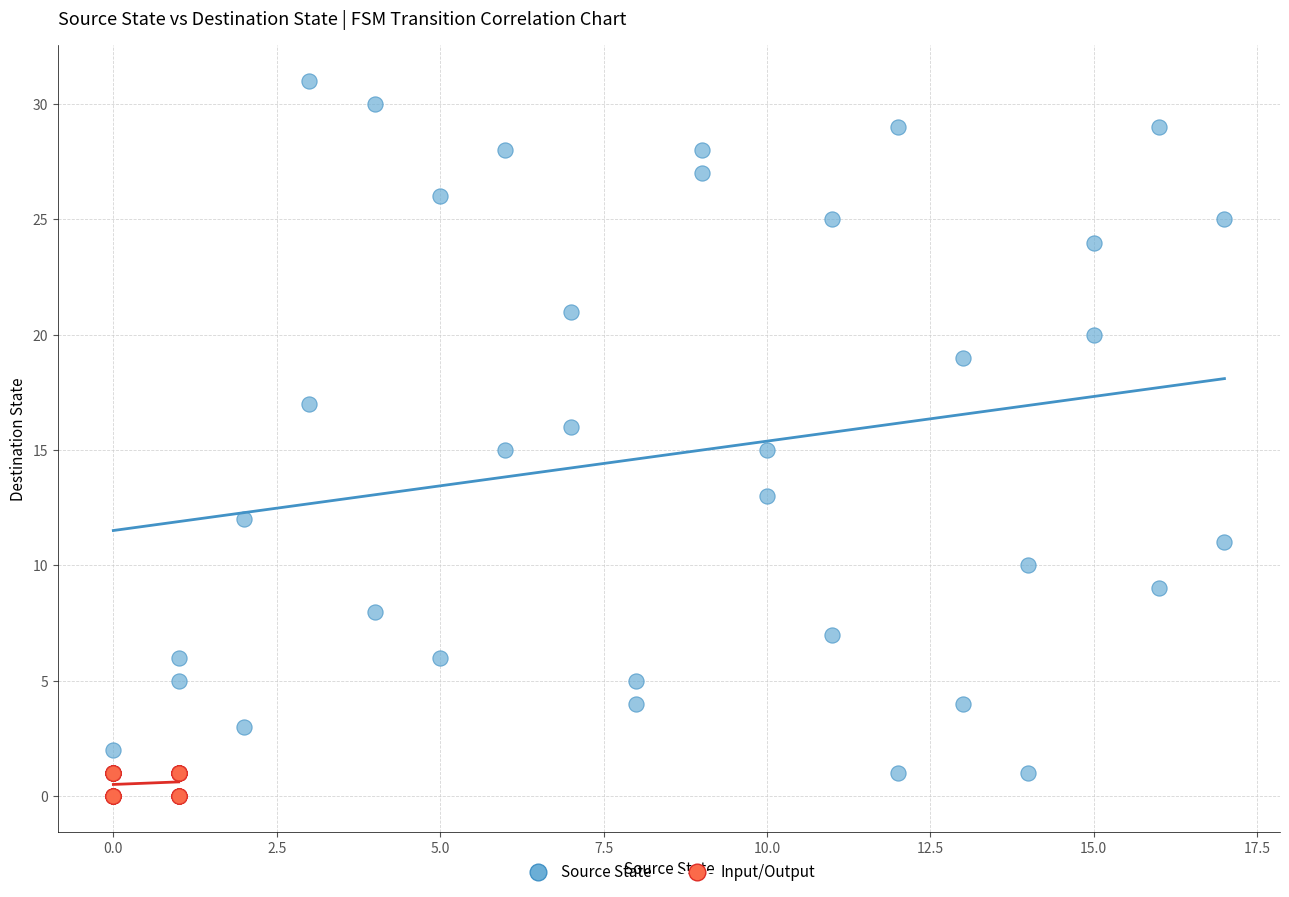

Which series reaches the maximum Y coordinate?

Source State